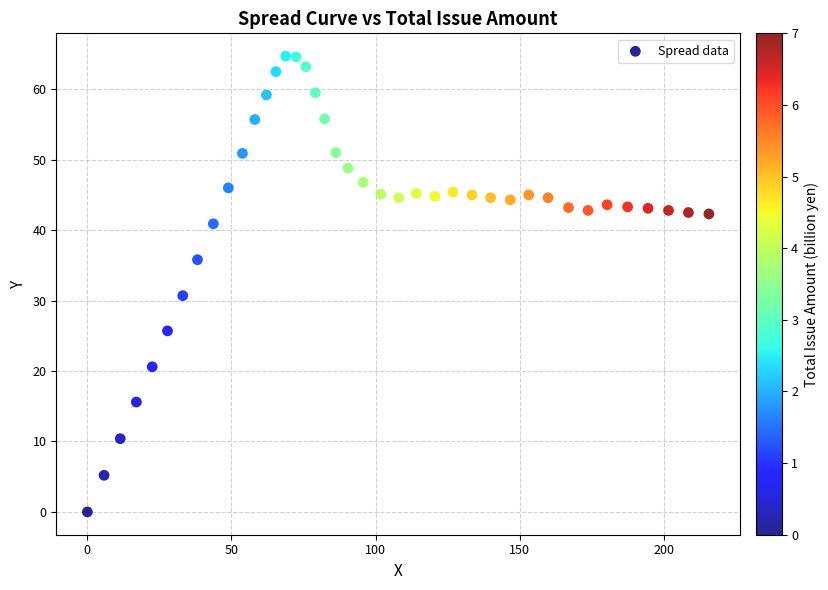

What is the range of Y values (max minus min)?

64.7